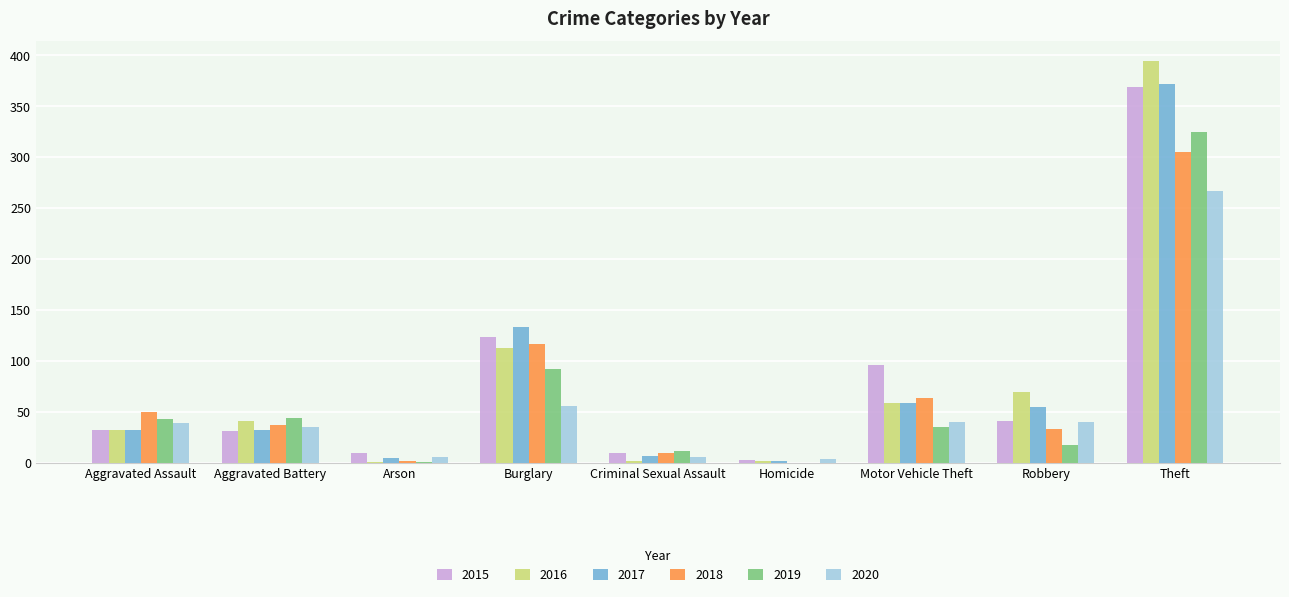

At which category is the sum across all series the highest?

Theft